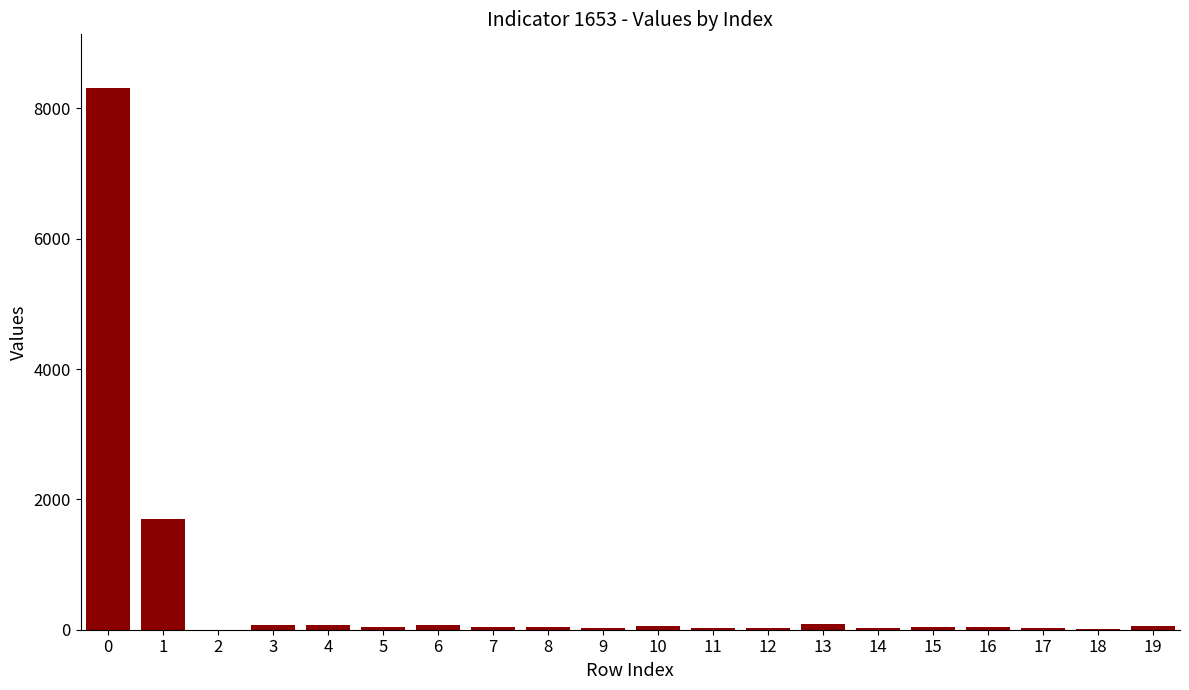

Are the bars horizontal?

No